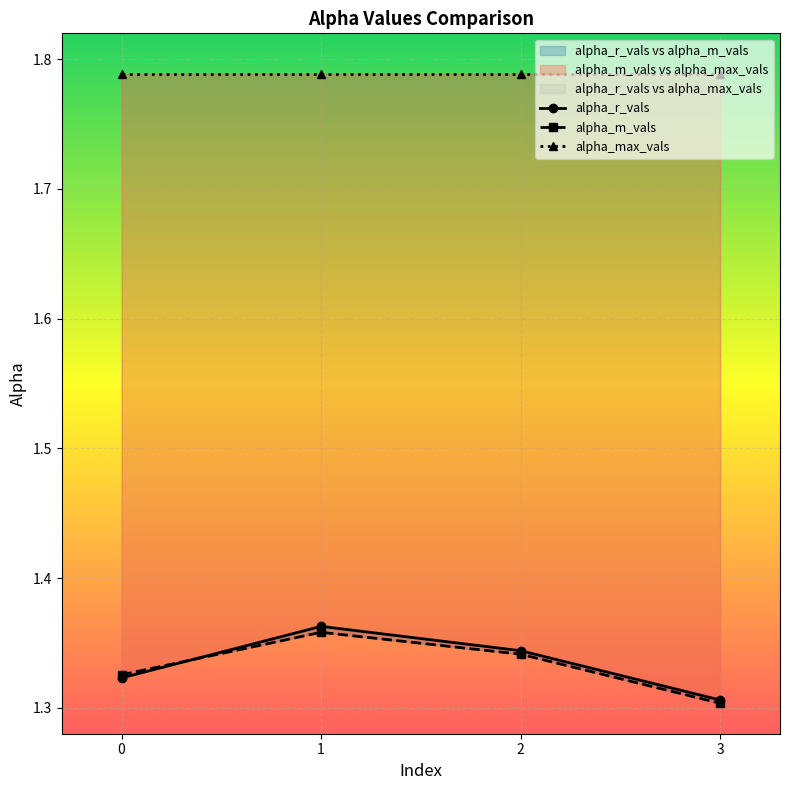

True or false: alpha_m_vals and alpha_max_vals cross at least once.

False